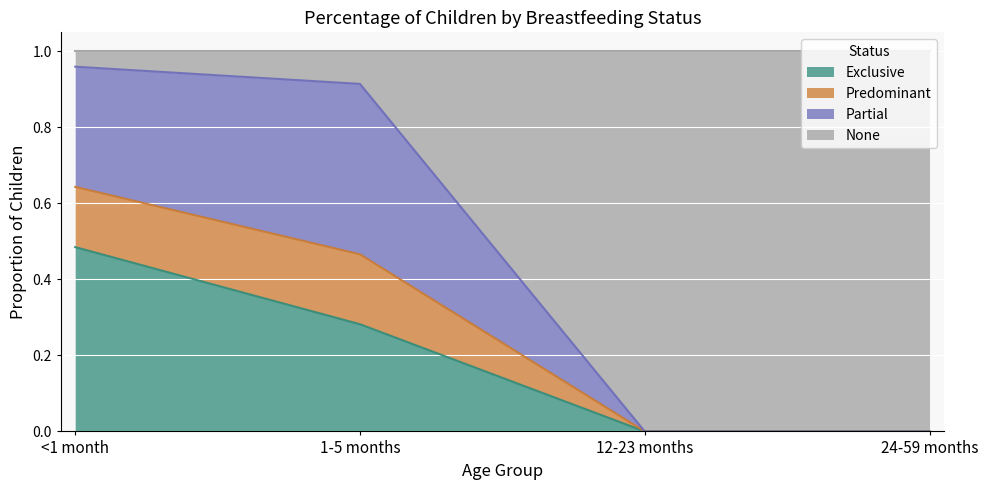

Does the chart display data point markers on the line(s)?

No